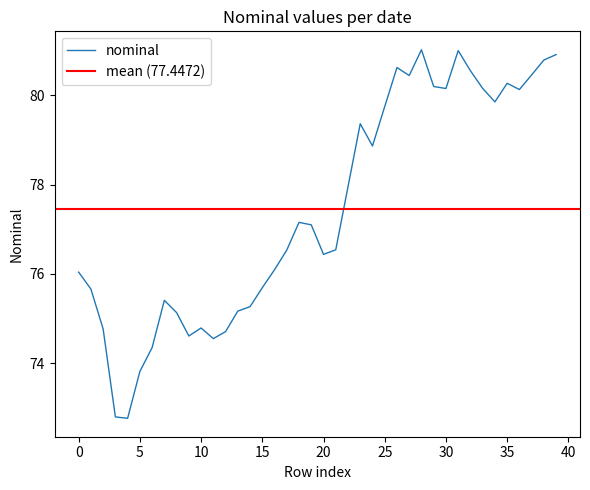

What is the maximum value for nominal?

81.0